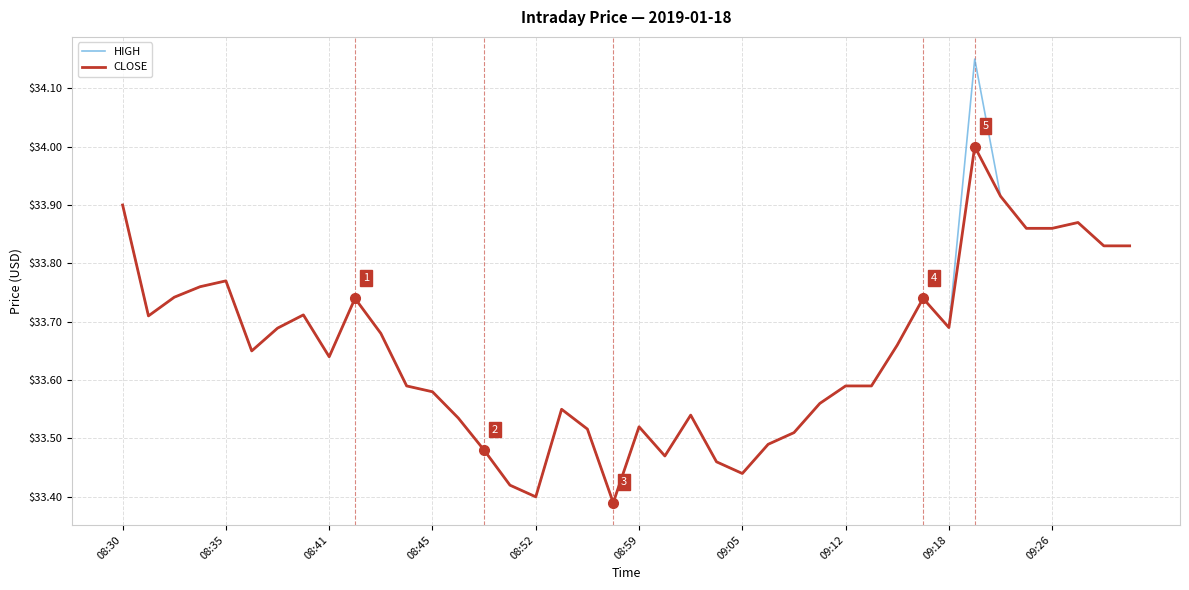

Does the chart display data point markers on the line(s)?

No